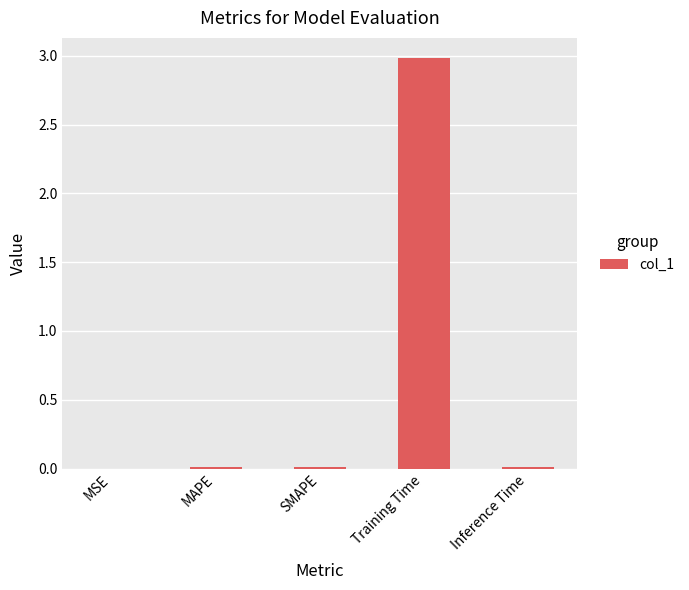

The chart shows a value of 3.0 at Training Time. True or false?

True